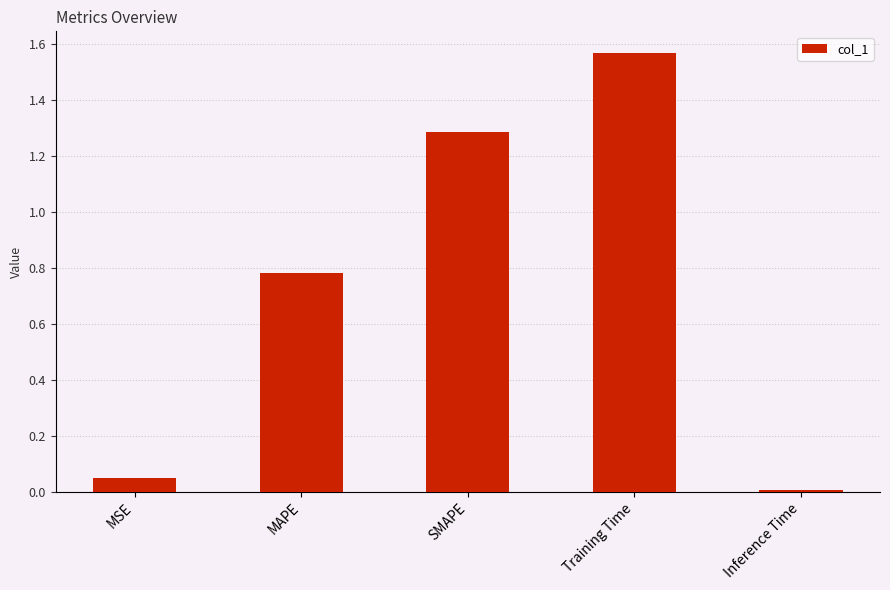

What is the difference between the maximum and second lowest values?

1.5